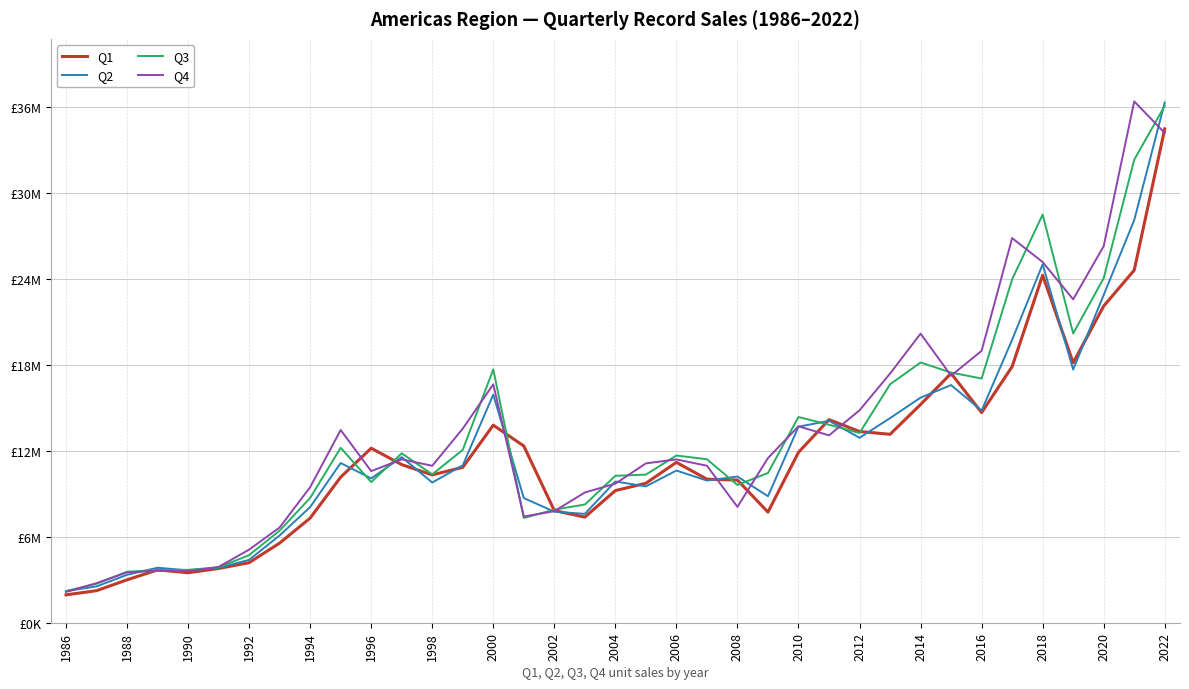

Which series has the largest range (max minus min)?

Q4